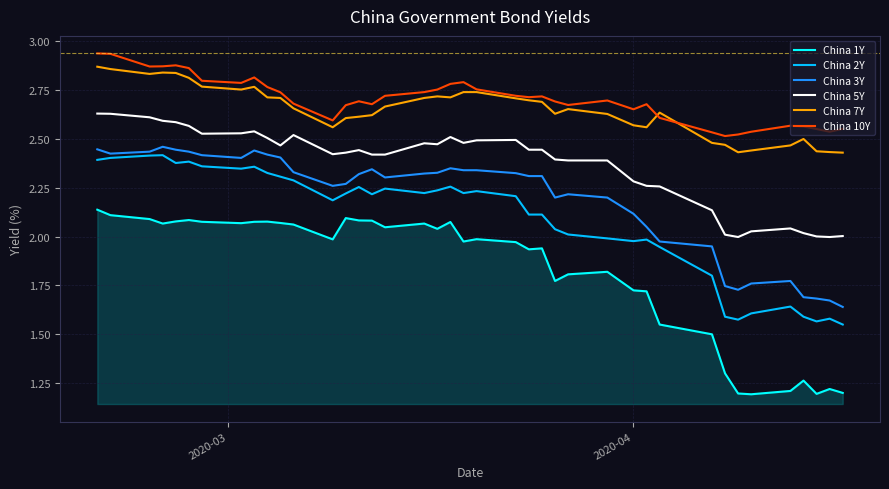

True or false: China 1Y and China 7Y cross at least once.

False